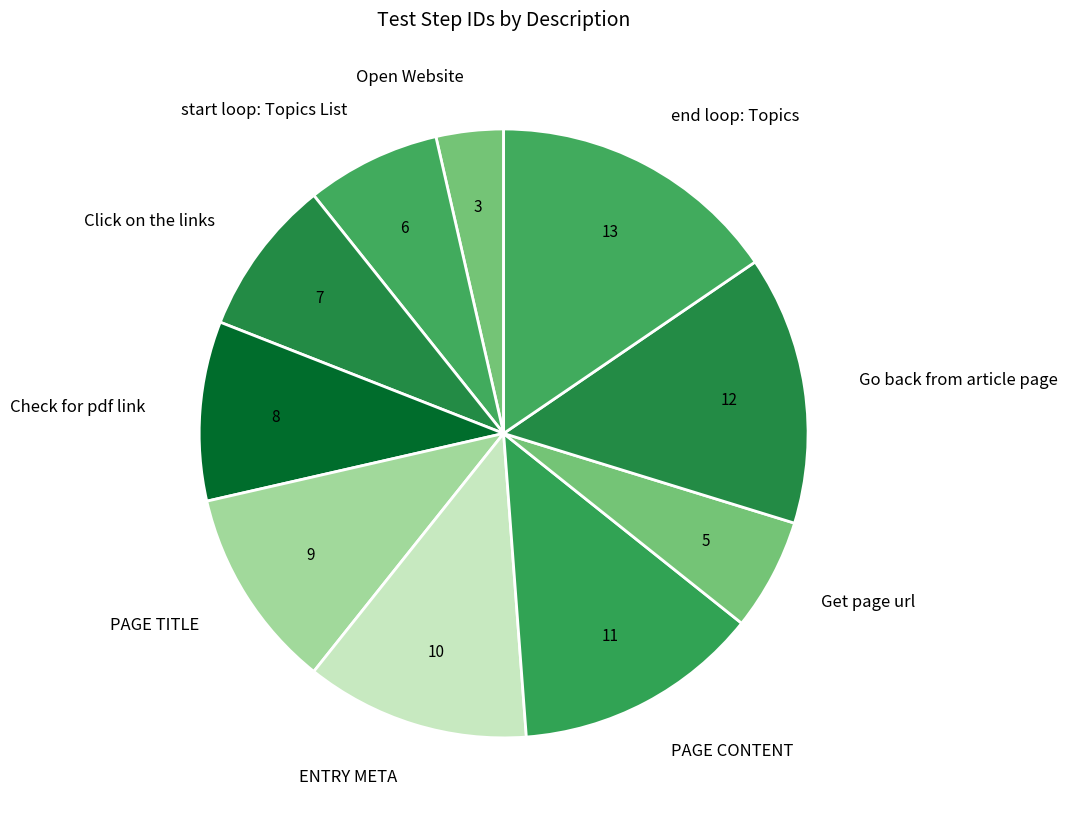

Which has a higher value, end loop: Topics or Go back from article page?

end loop: Topics